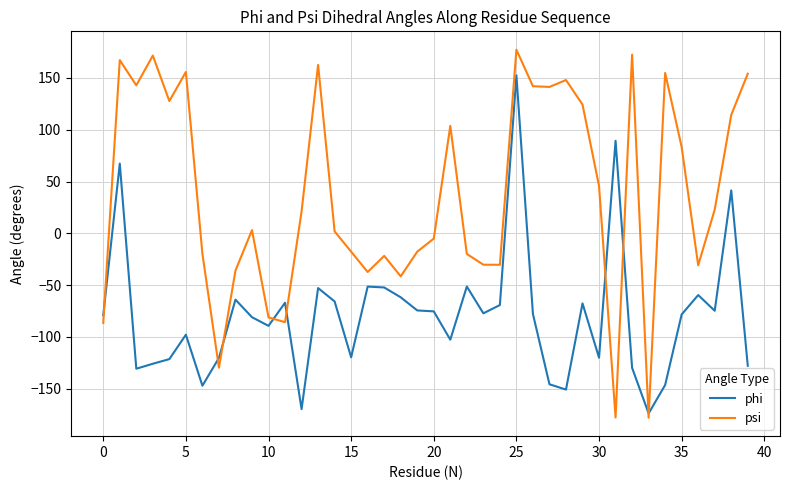

Rank the series by their average value, from highest to lowest.

psi, phi